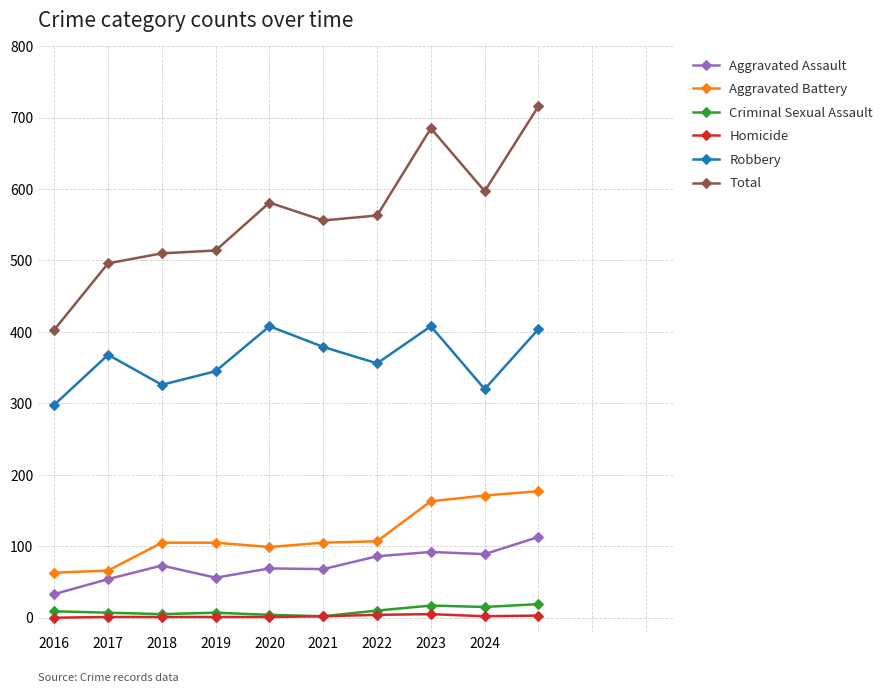

True or false: Aggravated Battery and Criminal Sexual Assault cross at least once.

False